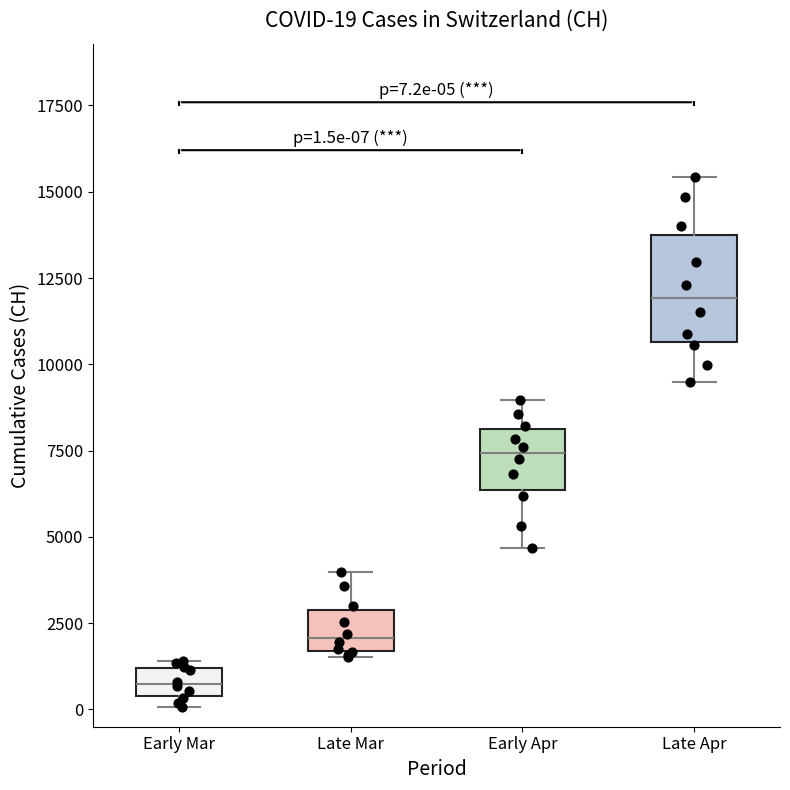

Which box has the lowest median line?

Early Mar